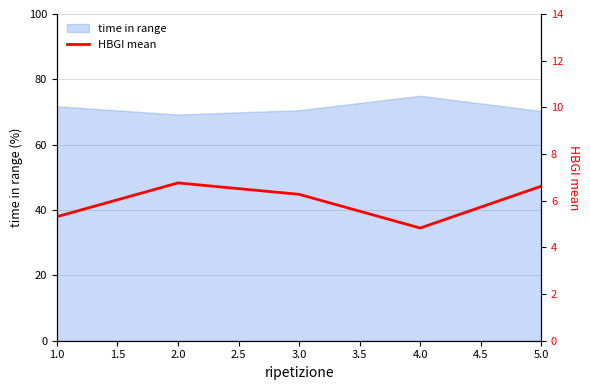

How many categories are shown in the chart?

5